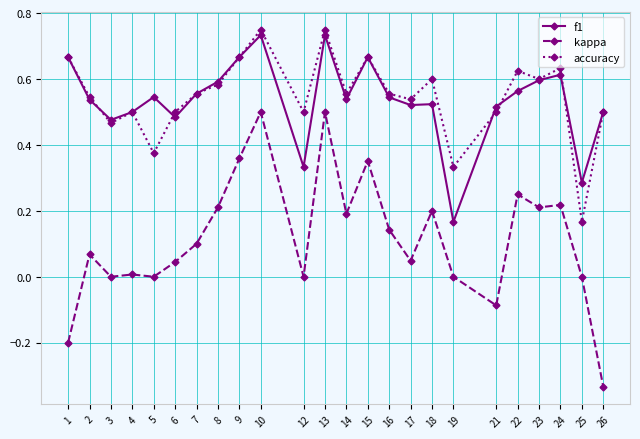

Does the chart have visible grid lines?

Yes